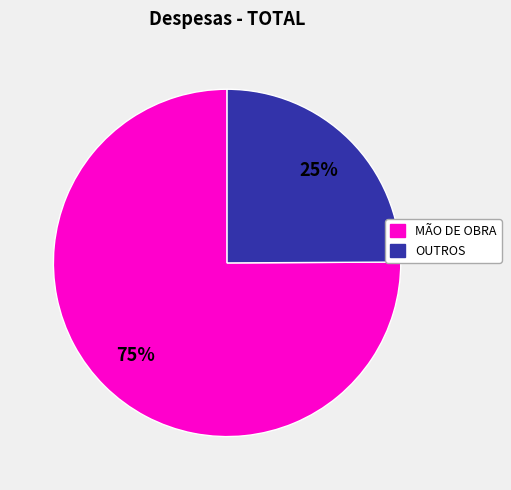

To the nearest percent, what is the average slice percentage?

50%